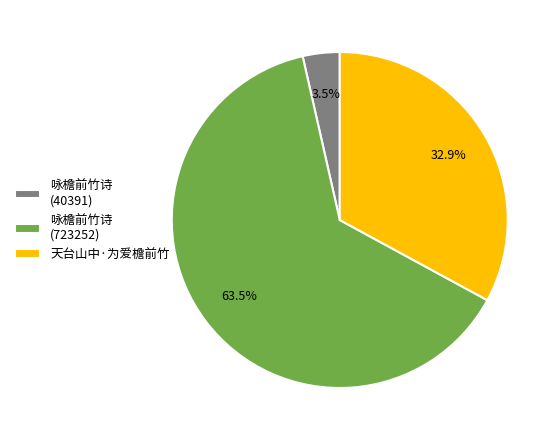

Rank the categories by value from lowest to highest.

咏檐前竹诗 (40391), 天台山中·为爱檐前竹, 咏檐前竹诗 (723252)